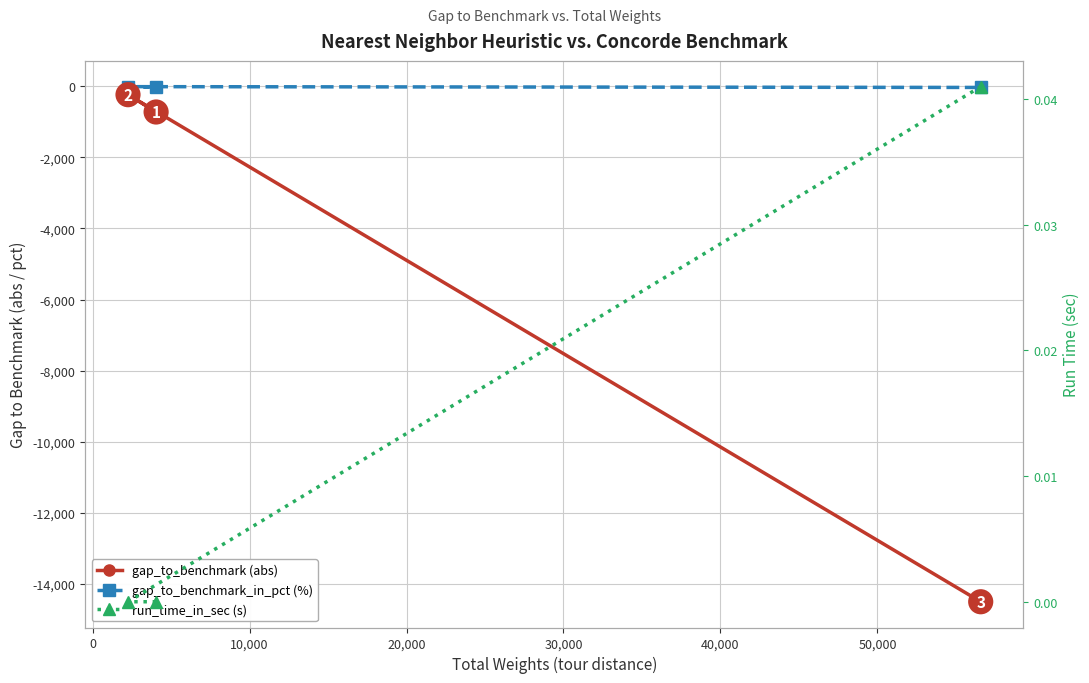

Which series has the largest total across all categories?

run_time_in_sec (s)